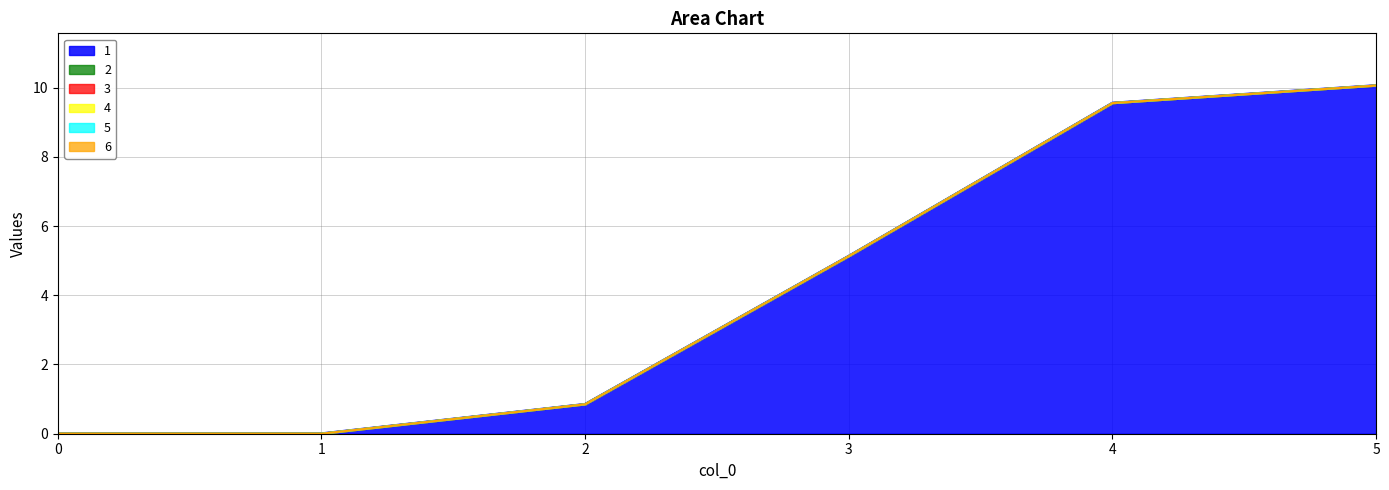

What is the difference between the highest and lowest values at 3?

5.1